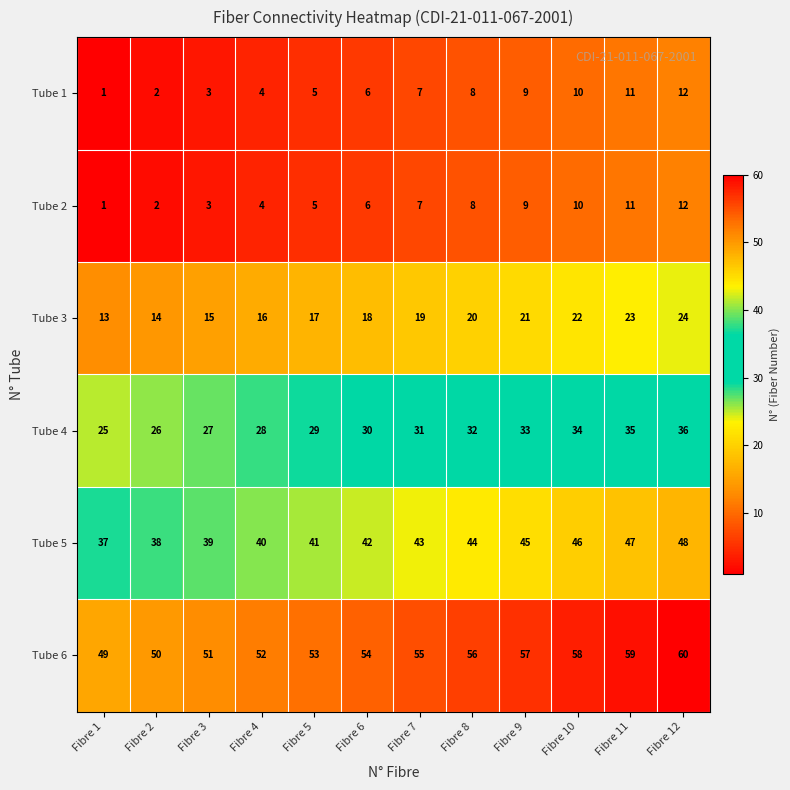

What is the smallest value displayed?

1